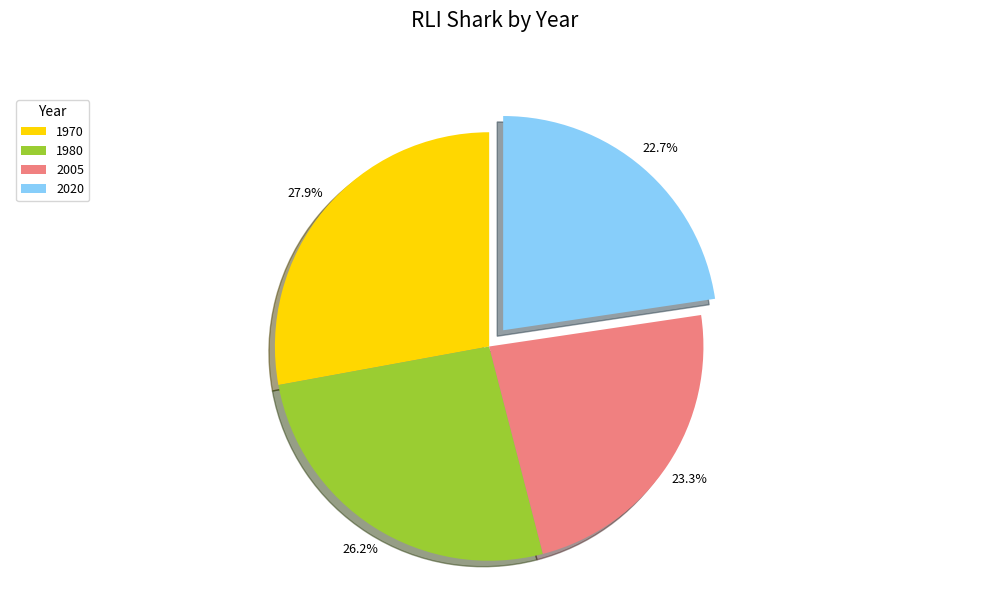

What is the smallest slice in the pie chart?

2020